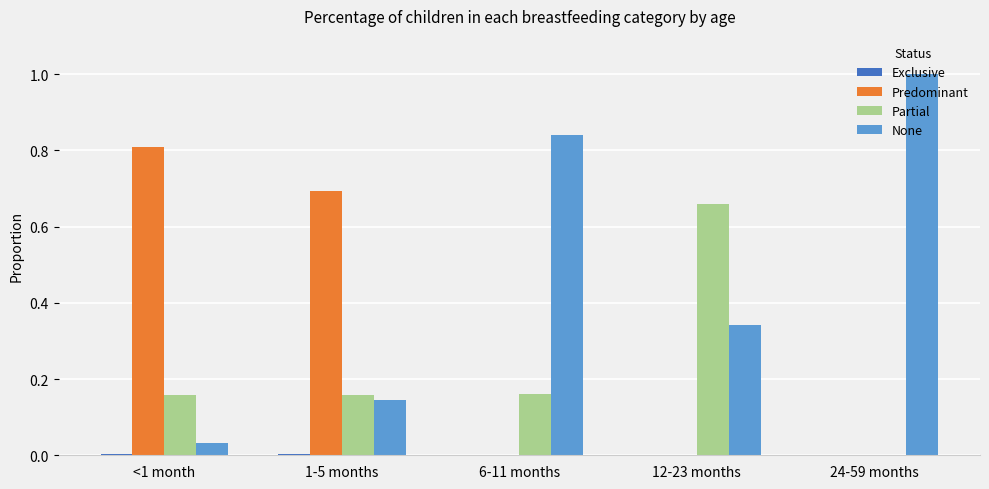

Between <1 month and 24-59 months, which series saw the biggest shift?

None